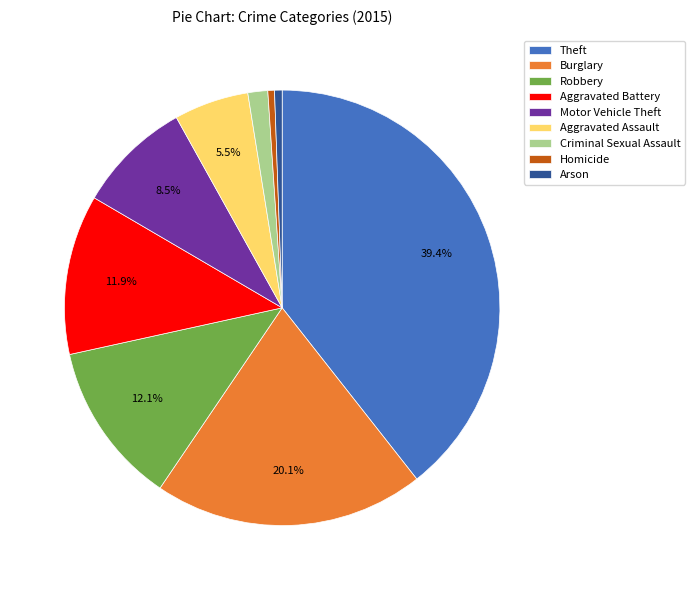

Count the number of slices in the pie.

9